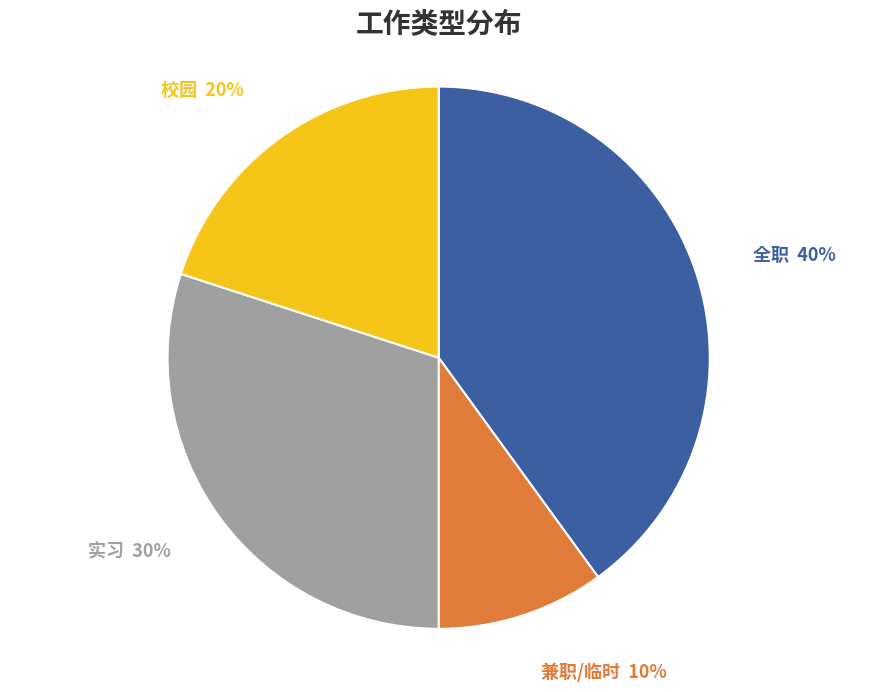

Do 实习 and 兼职/临时 together represent more than half of the pie?

No